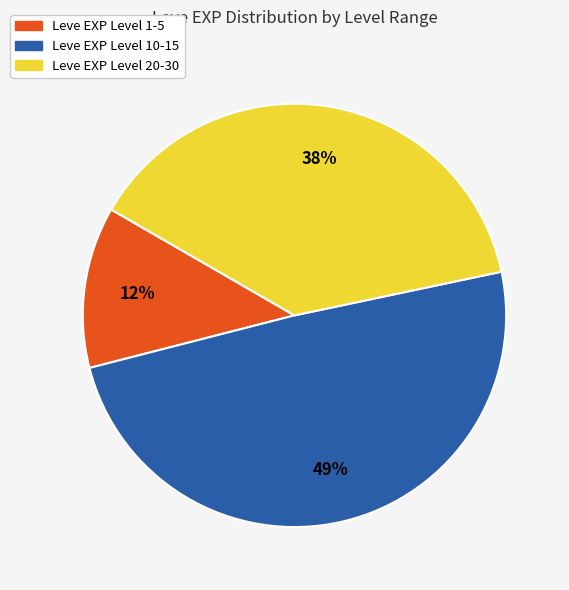

How many segments does this pie chart have?

3